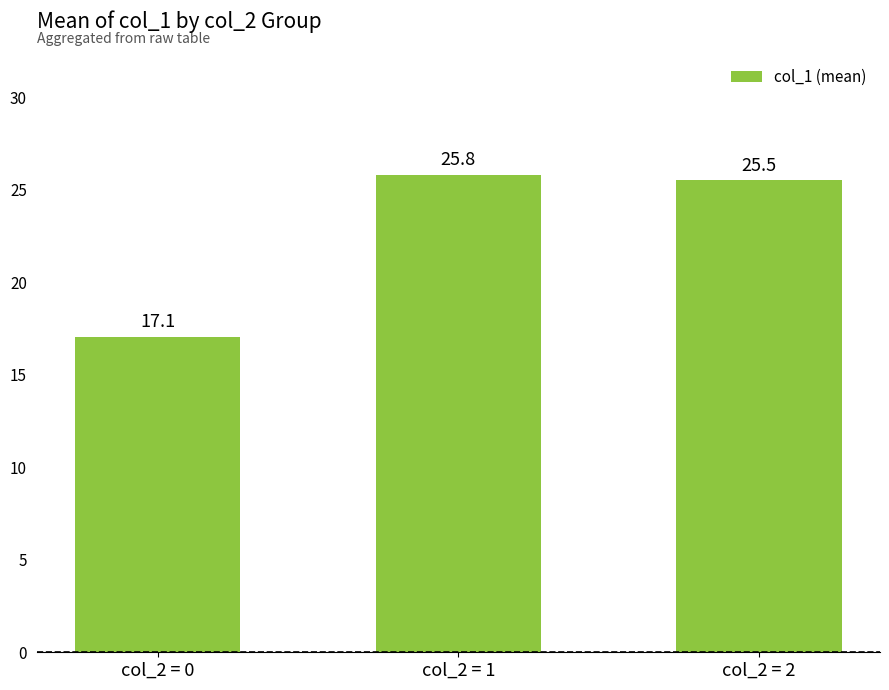

List the labels in order of value, largest first.

col_2 = 1, col_2 = 2, col_2 = 0